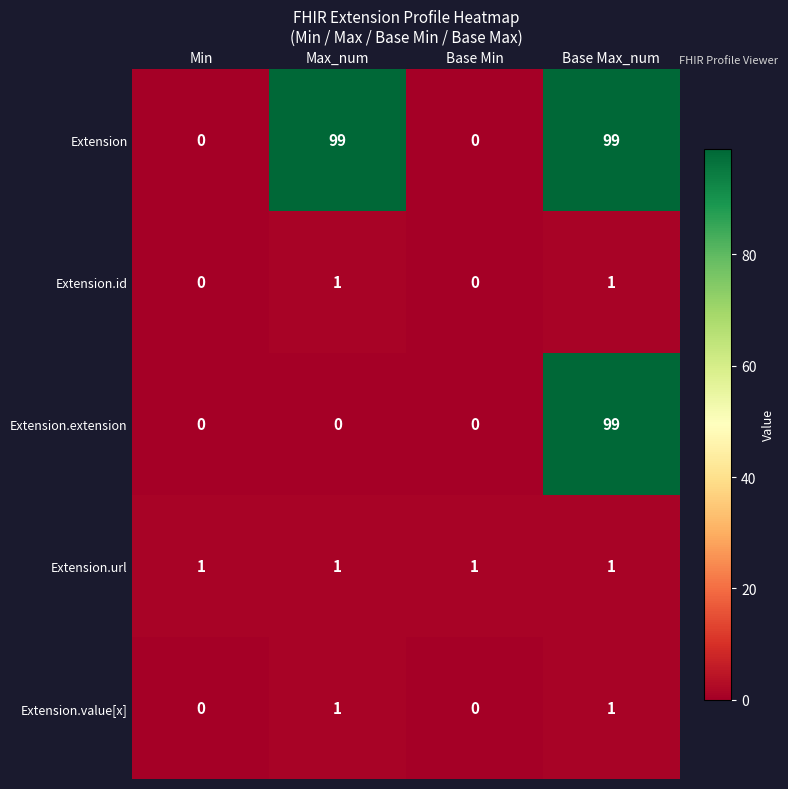

What is the total value across all series at Base Max_num?

201